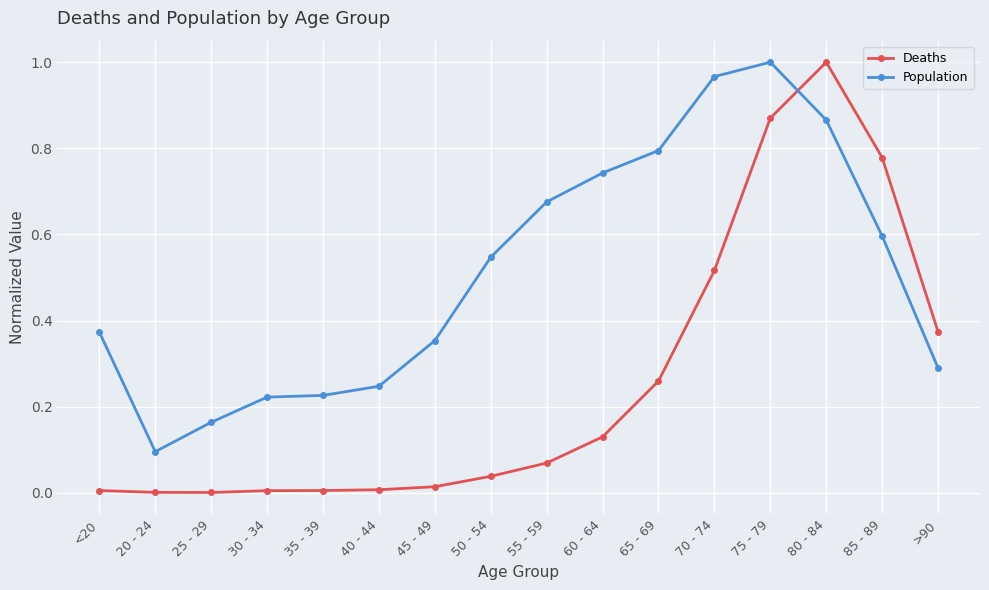

At which category does Population reach its first local valley?

20 - 24